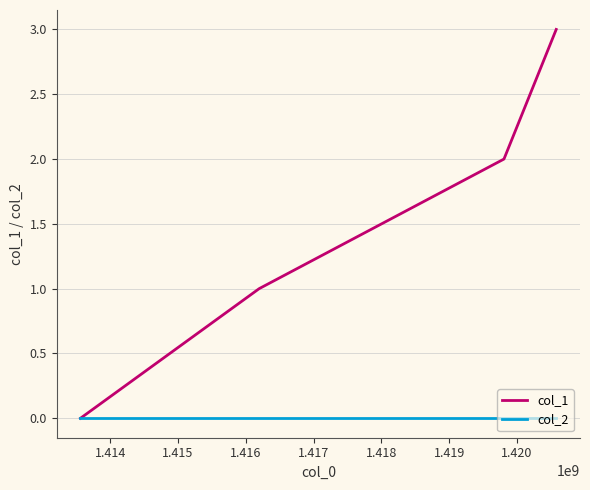

Which series has the largest range (max minus min)?

col_1